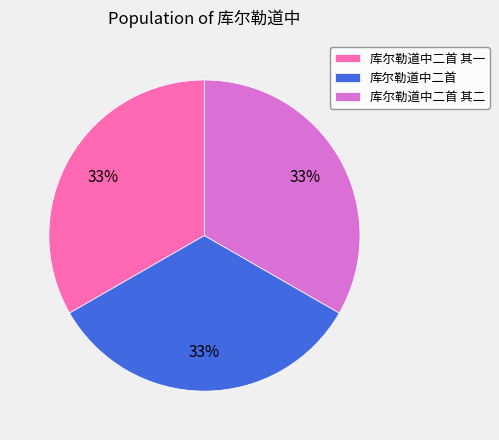

To the nearest percent, what portion does 库尔勒道中二首 represent?

33%